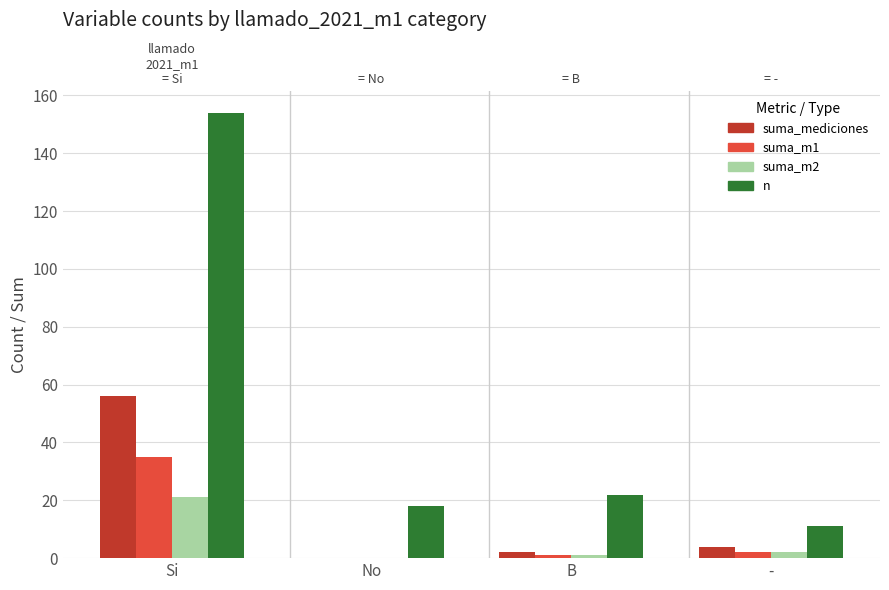

How many bars are there in each group?

4